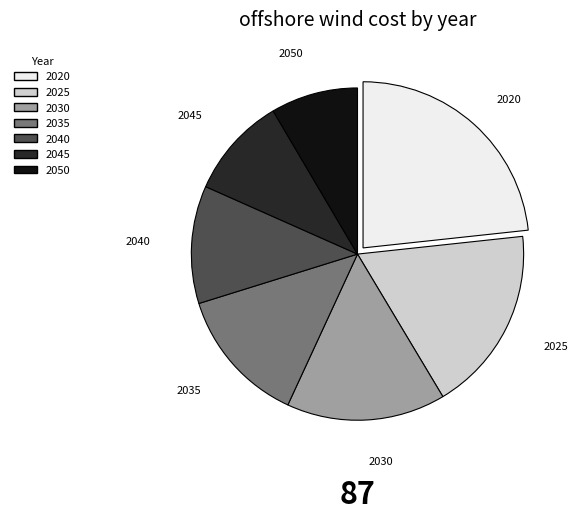

Which slice is the smallest?

2050